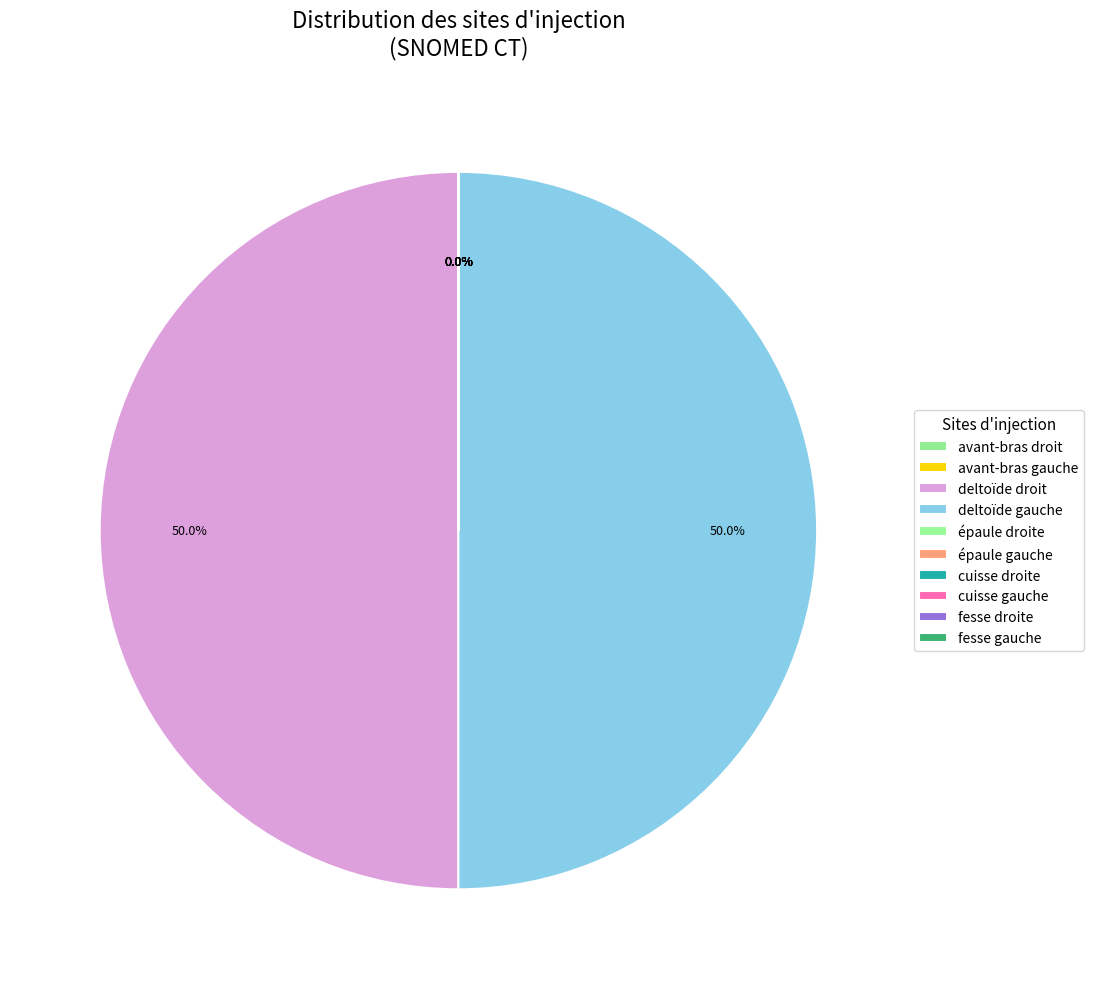

Is it true that avant-bras droit is 1% of the pie?

False